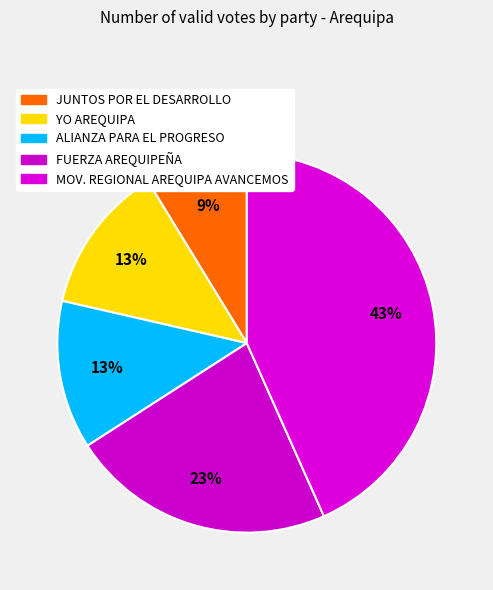

To the nearest percent, what is the average slice percentage?

20%